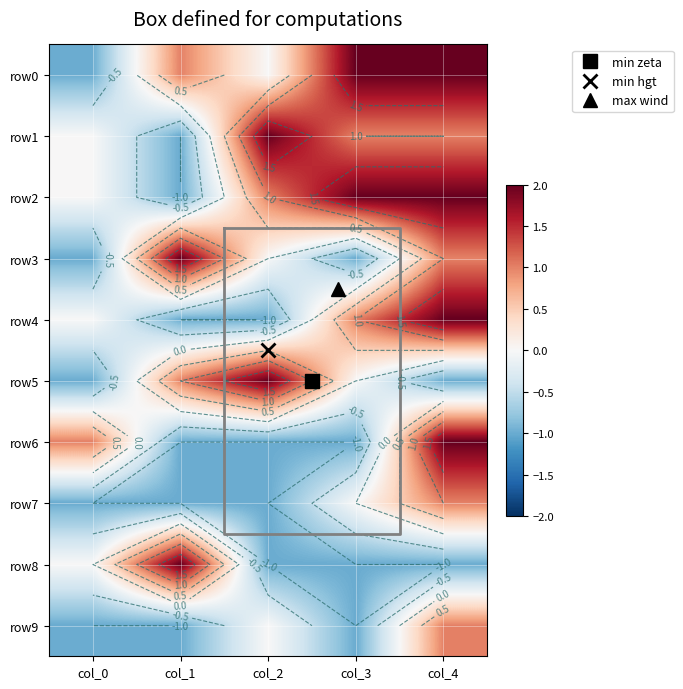

The row0 series shows 2 at col_4. True or false?

True